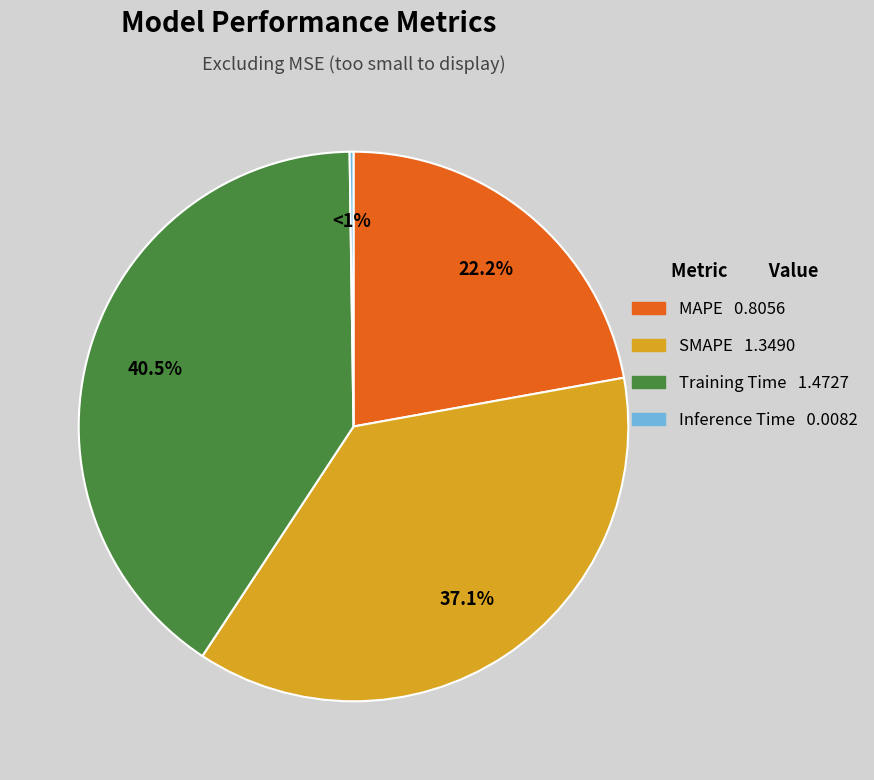

Is SMAPE the majority of the pie?

No